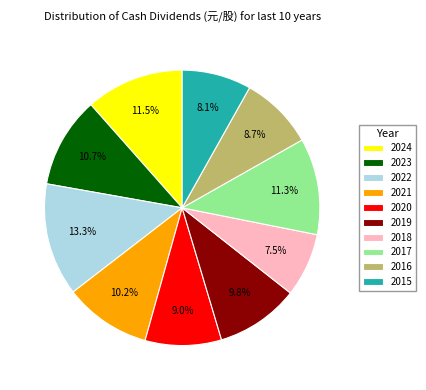

How many segments does this pie chart have?

10